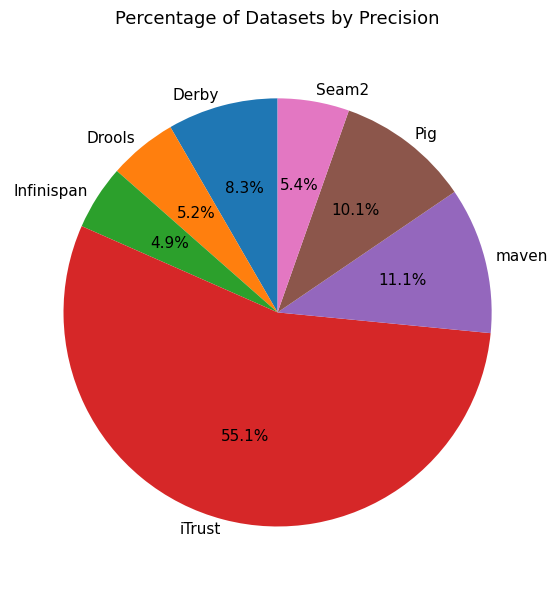

To the nearest percent, what percentage of the pie is maven?

11%